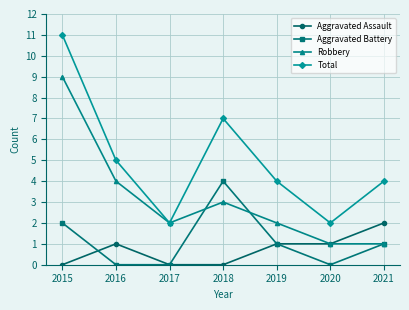

What is the average value of the Robbery series?

3